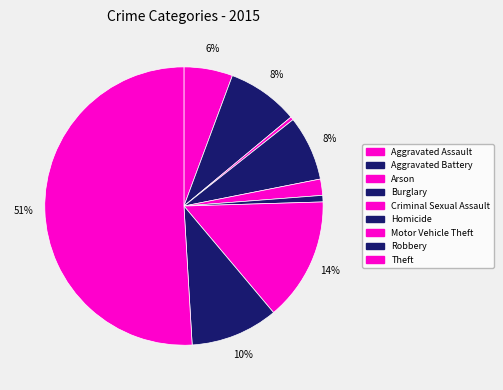

What is the smallest slice in the pie chart?

Arson